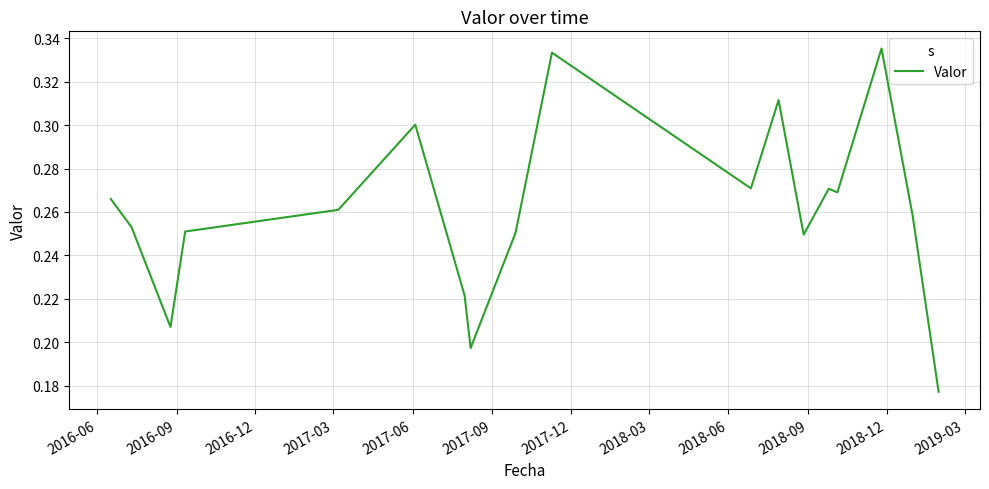

How many lines are shown in the chart?

1